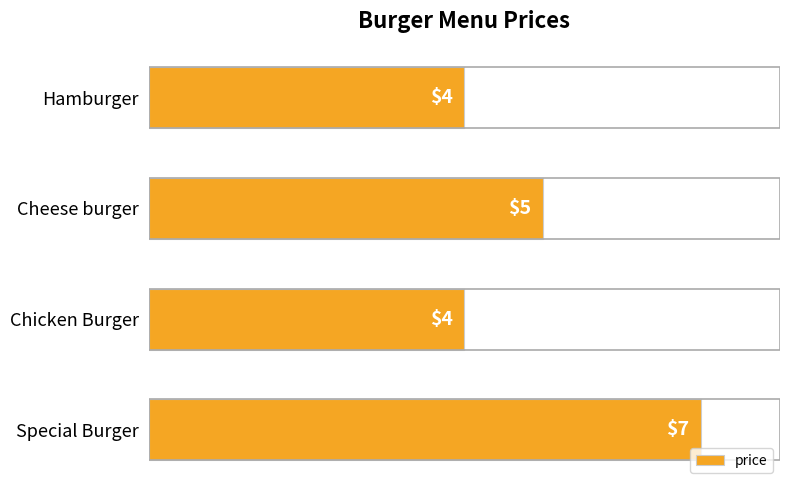

What is the change in value from Cheese burger to Special Burger?

+2